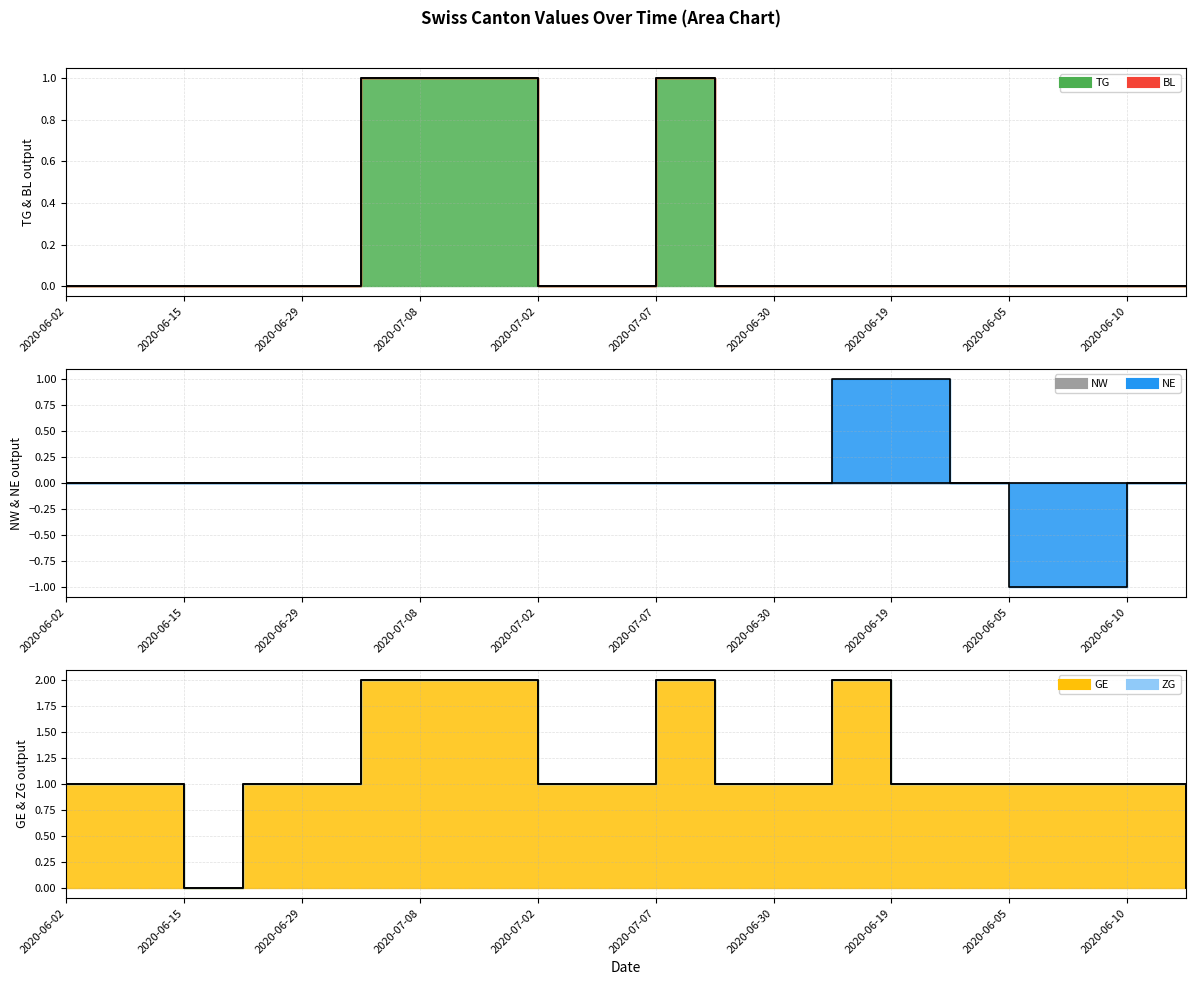

What is the sum of the TG values at 2020-06-03 and 2020-07-09?

1